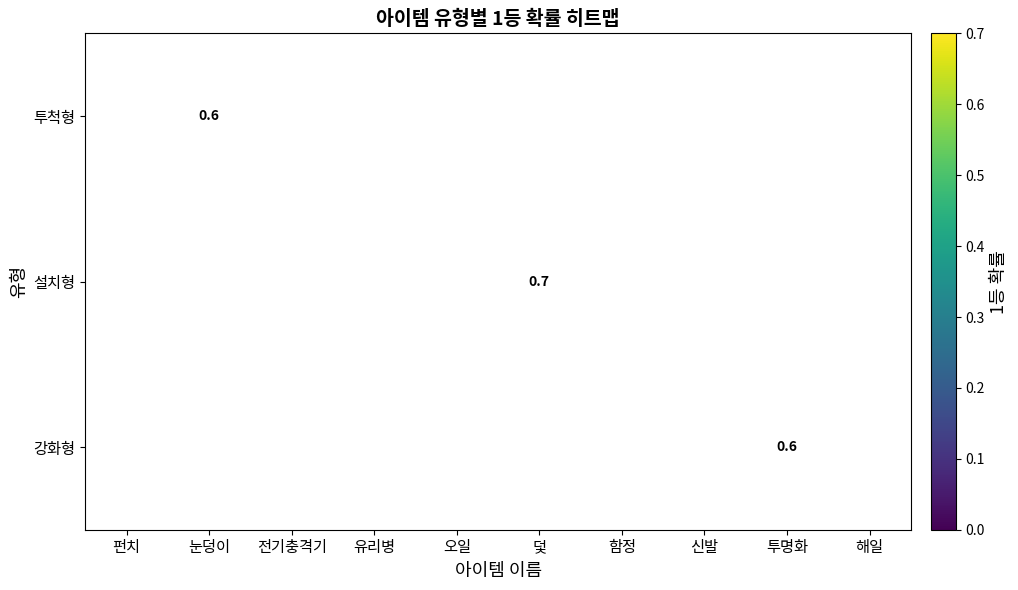

What is the sum of the 강화형 values at 신발 and 해일?

0.4